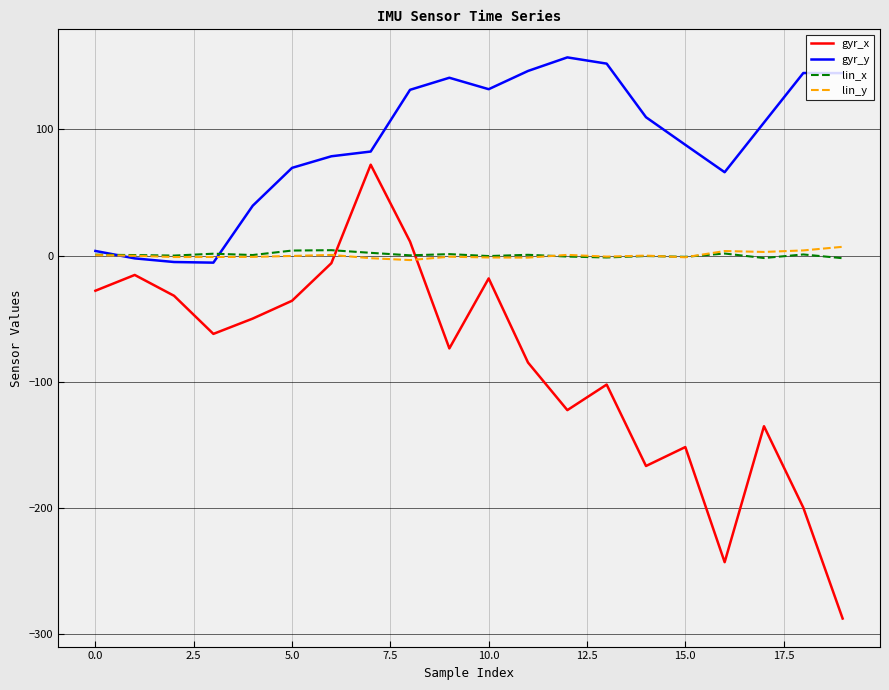

True or false: gyr_x and gyr_y cross at least once.

False